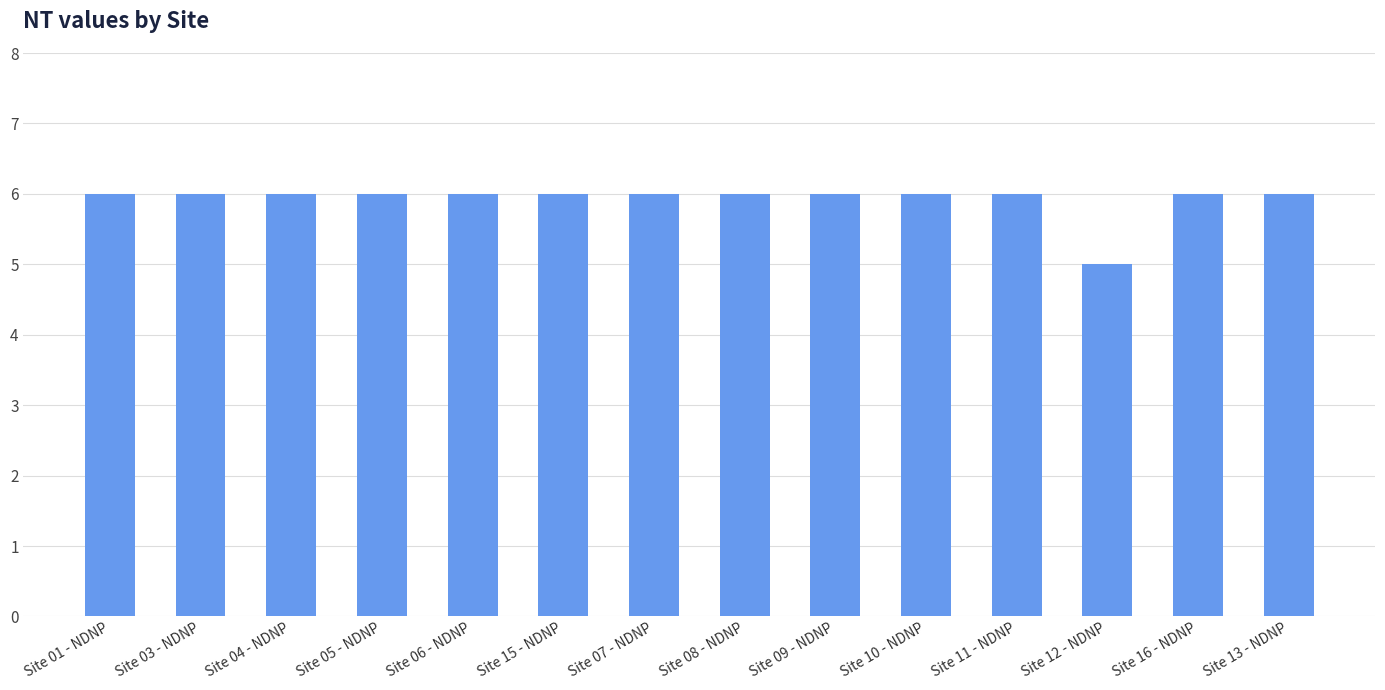

What is the sum of the values at Site 05 - NDNP and Site 10 - NDNP?

12